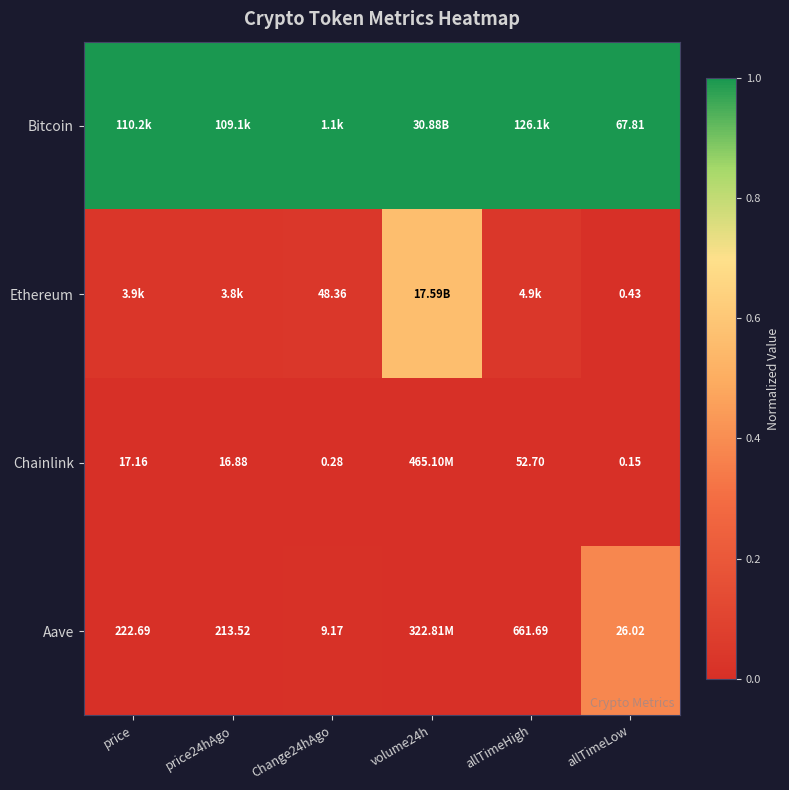

What is the total value across all series at price24hAgo?

1.0